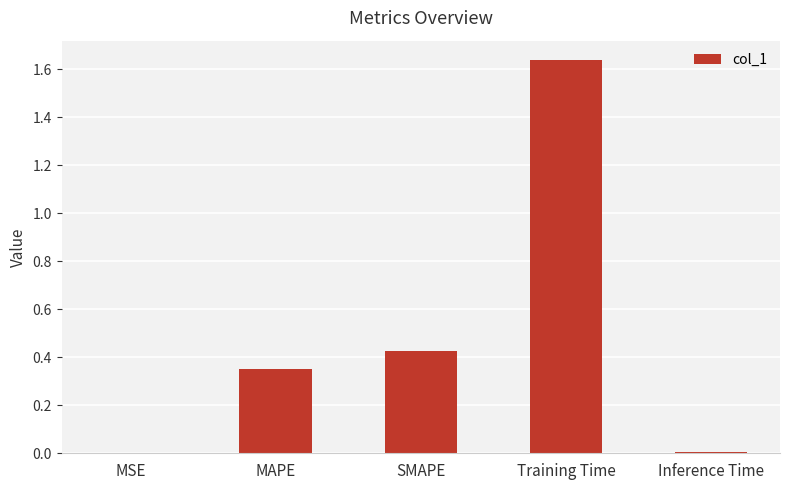

The value at MAPE is 0.5. True or false?

False